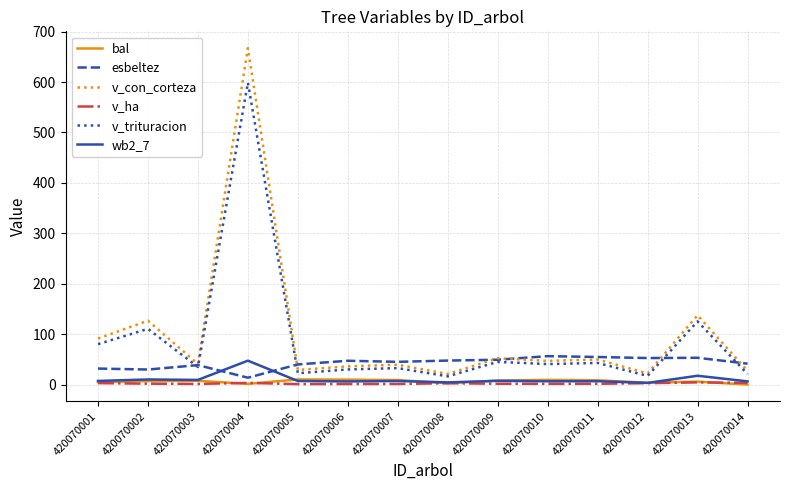

True or false: v_con_corteza and v_ha cross at least once.

False